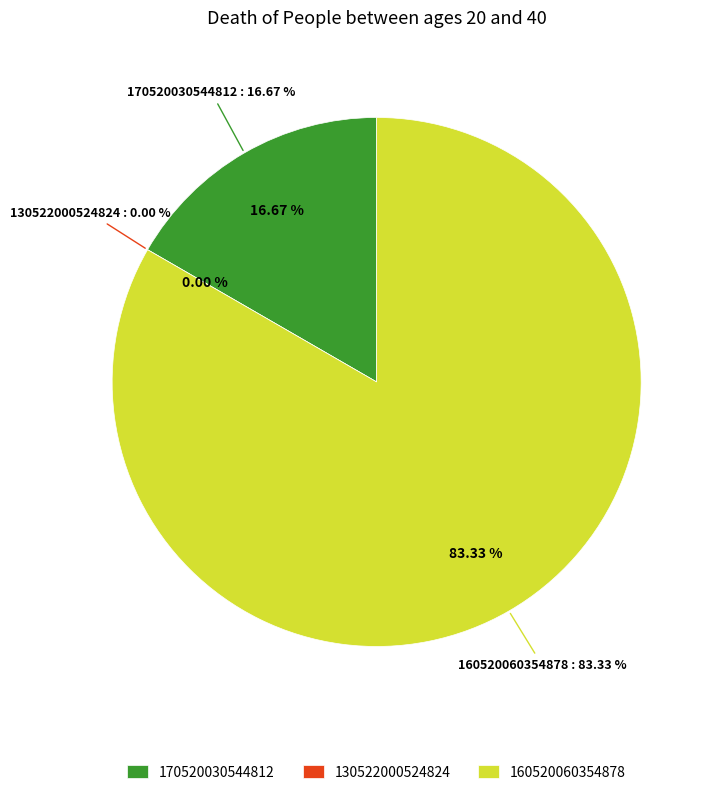

Which category has the smallest portion of the pie?

130522000524824